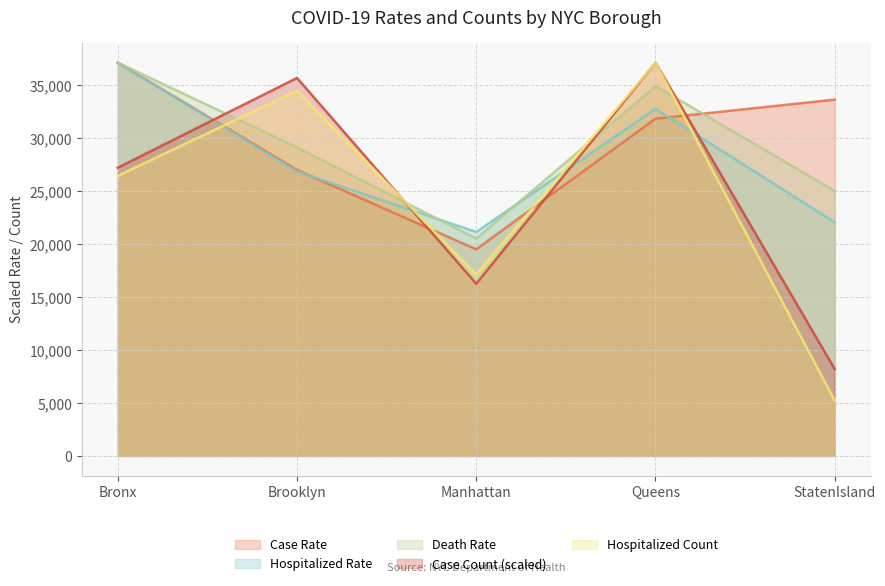

What is the difference between the maximum and minimum values in the Case Rate series?

17619.9